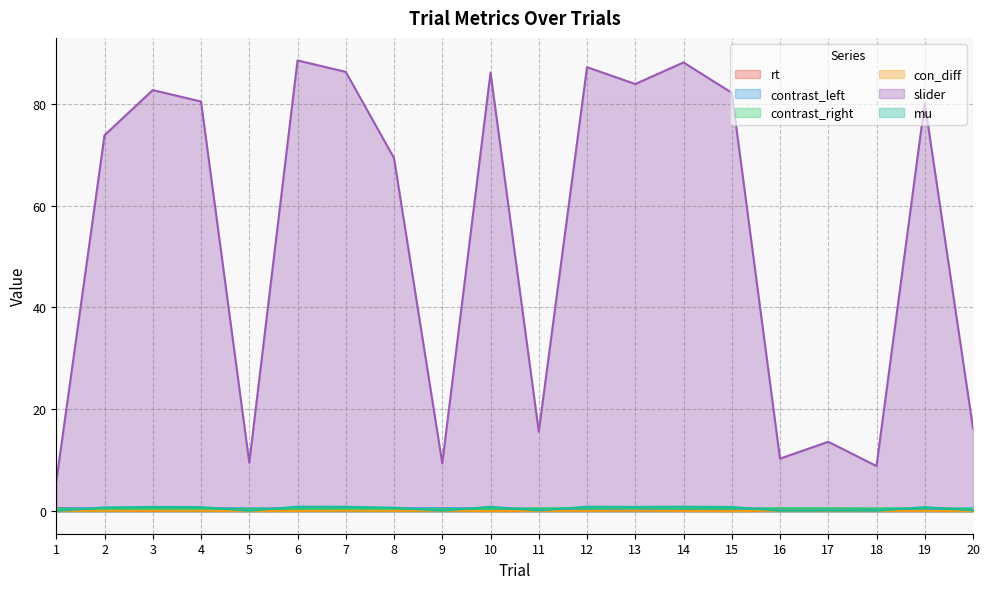

True or false: mu has a value of 0.5 at 4.

False